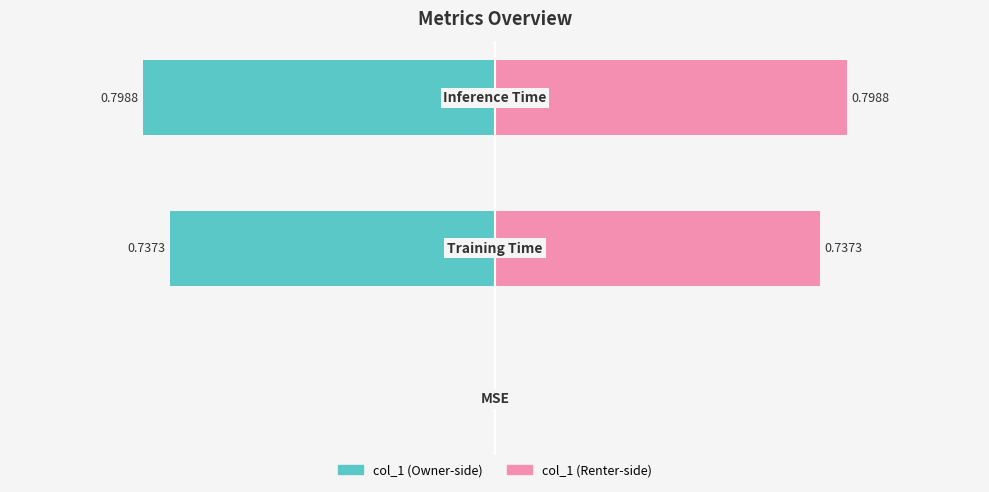

What is the change in value from MSE to Inference Time?

+0.8